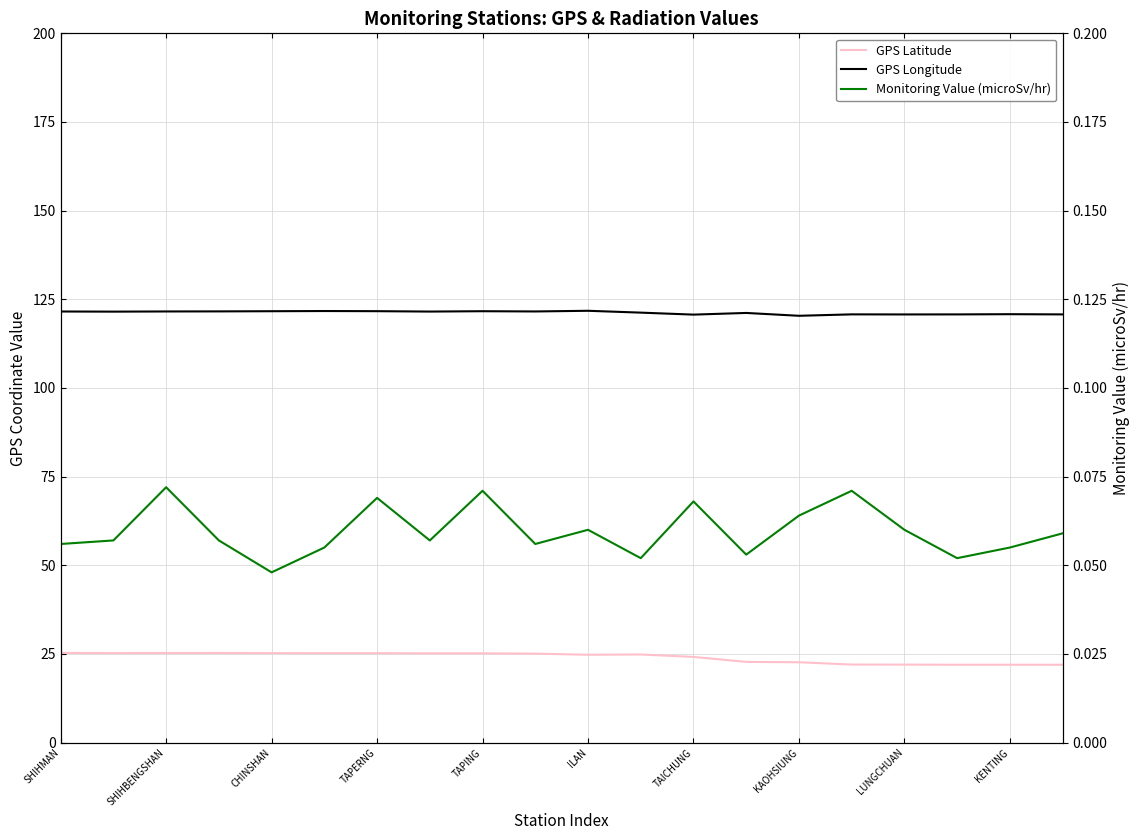

In Monitoring Value (microSv/hr), how many points are higher than both neighbors (excluding endpoints)?

6